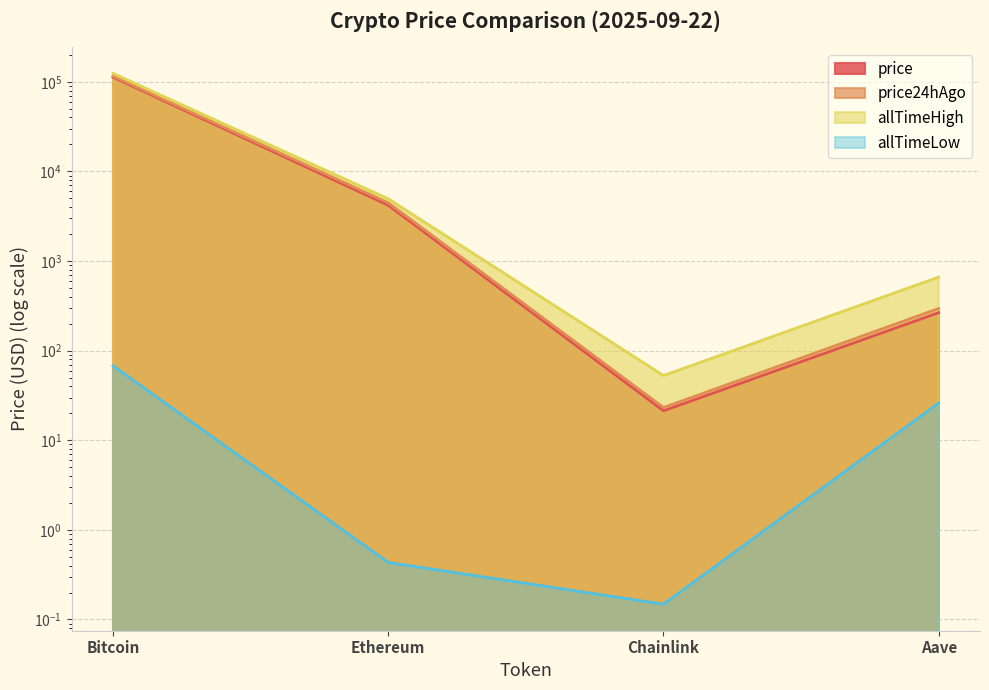

Which series has the widest spread of values?

allTimeHigh